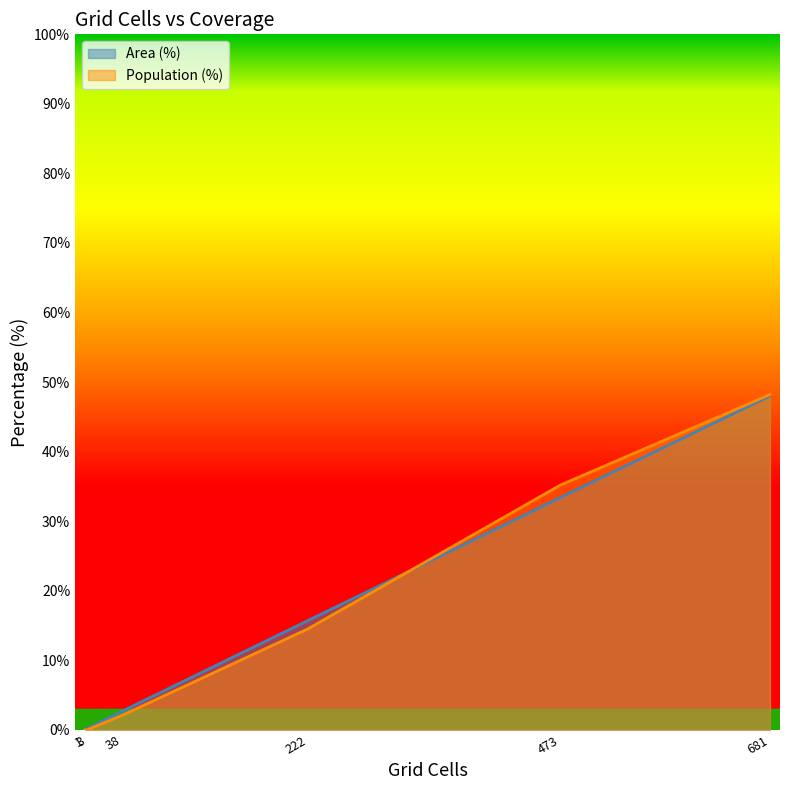

What is the maximum value shown in the chart?

48.2